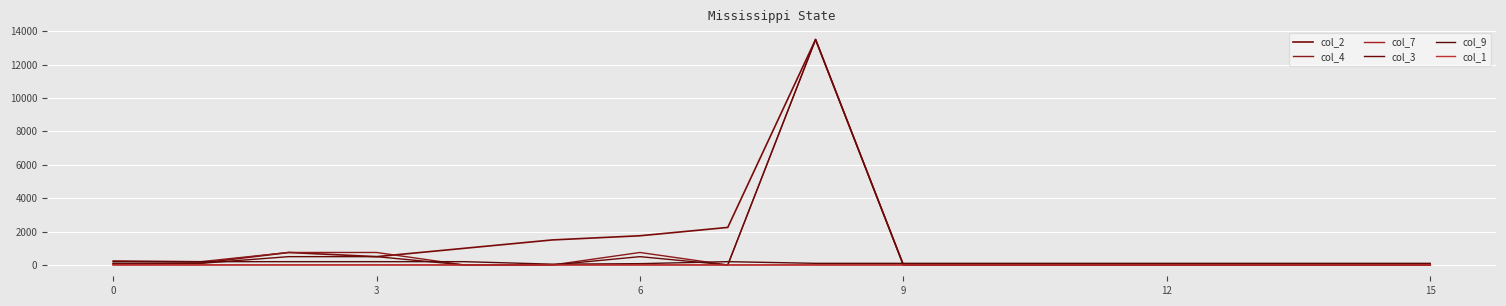

Does the chart have visible grid lines?

Yes